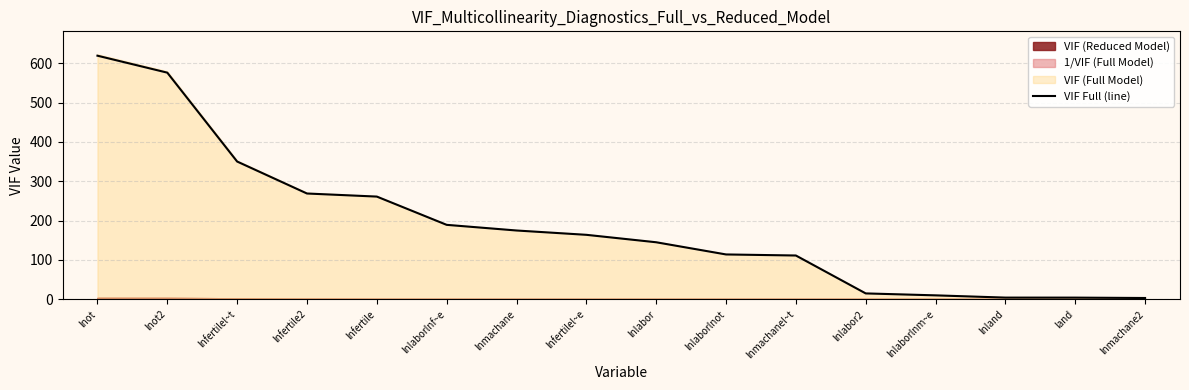

How many data points are above 163?

8